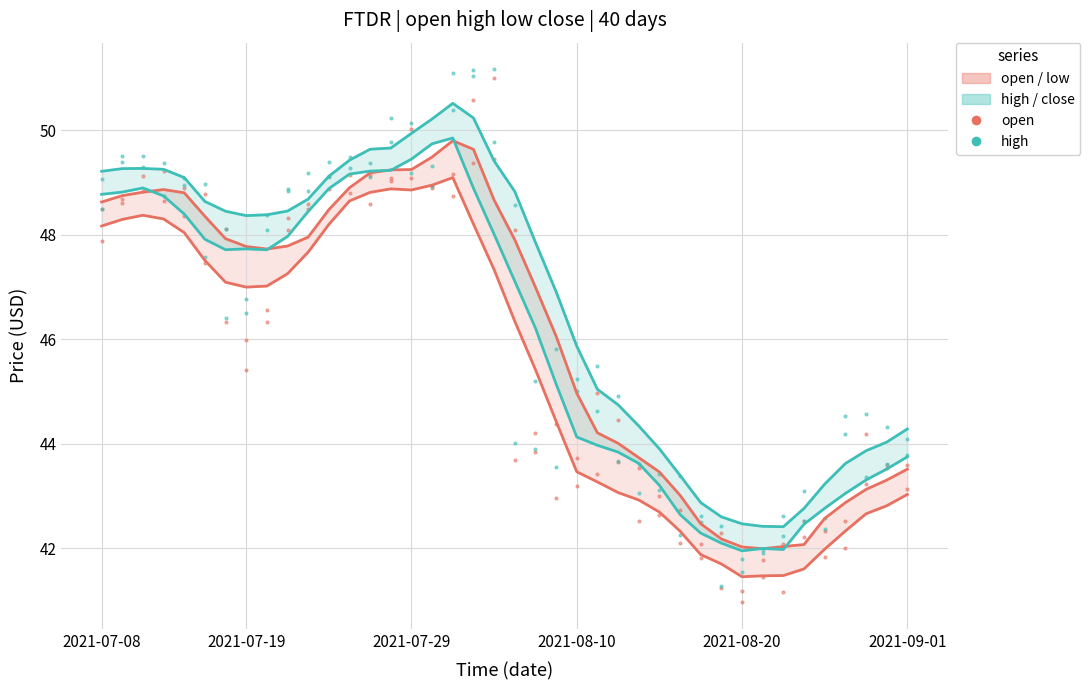

What is the value of the low point at the 31st from the left?

41.7